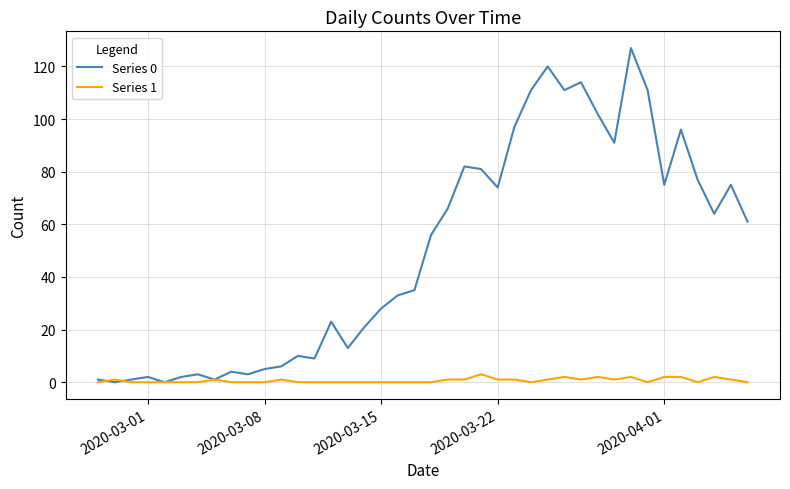

What are all the series names shown in the legend?

Series 0, Series 1